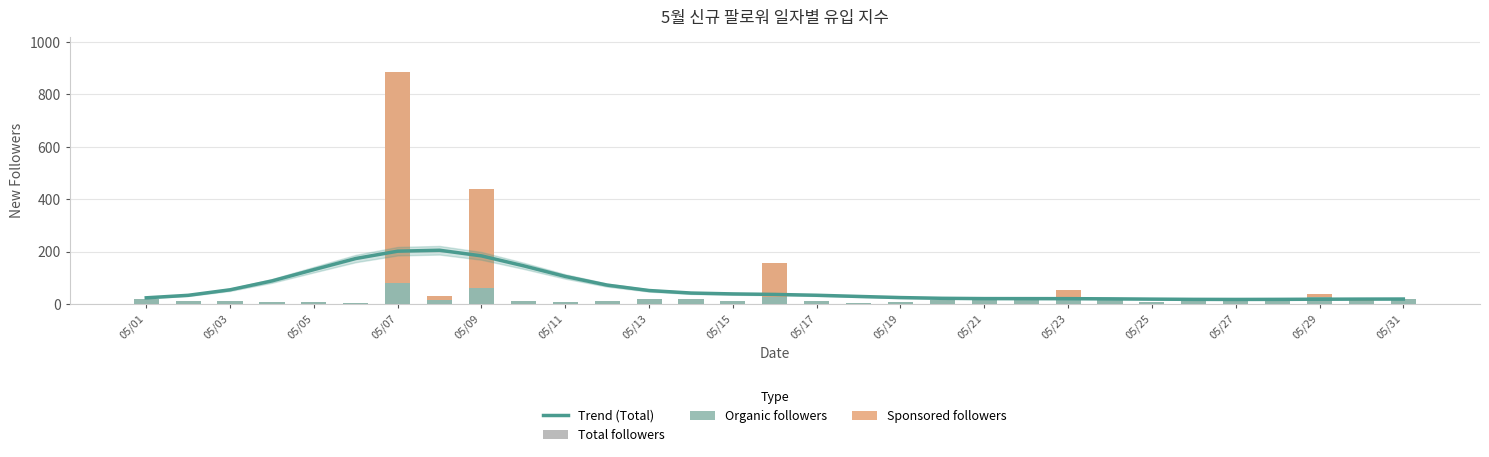

Between 05/19 and 05/01, which is larger?

05/19